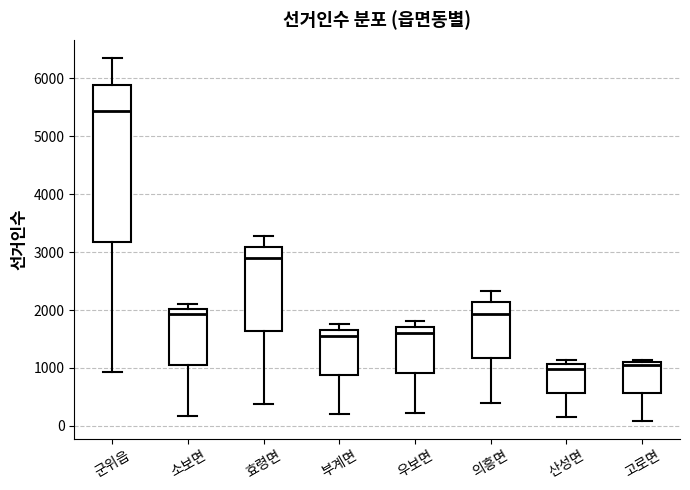

Reading left to right, read every box against the y-axis: the position of its median line, the range the box covers, and the ends of its whiskers. The values are not printed on the chart, so give them approximately, as read against the axis.

군위읍: median 5400, box 3200 to 5900, whiskers 900 to 6400
소보면: median 1900, box 1100 to 2000, whiskers 200 to 2100
효령면: median 2900, box 1600 to 3100, whiskers 400 to 3300
부계면: median 1500, box 900 to 1700, whiskers 200 to 1800
우보면: median 1600, box 900 to 1700, whiskers 200 to 1800
의흥면: median 1900, box 1200 to 2100, whiskers 400 to 2300
산성면: median 1000, box 600 to 1100, whiskers 200 to 1100 (just above the box's upper edge)
고로면: median 1100 (just below the box's upper edge), box 600 to 1100, whiskers 100 to 1100 (just above the box's upper edge)